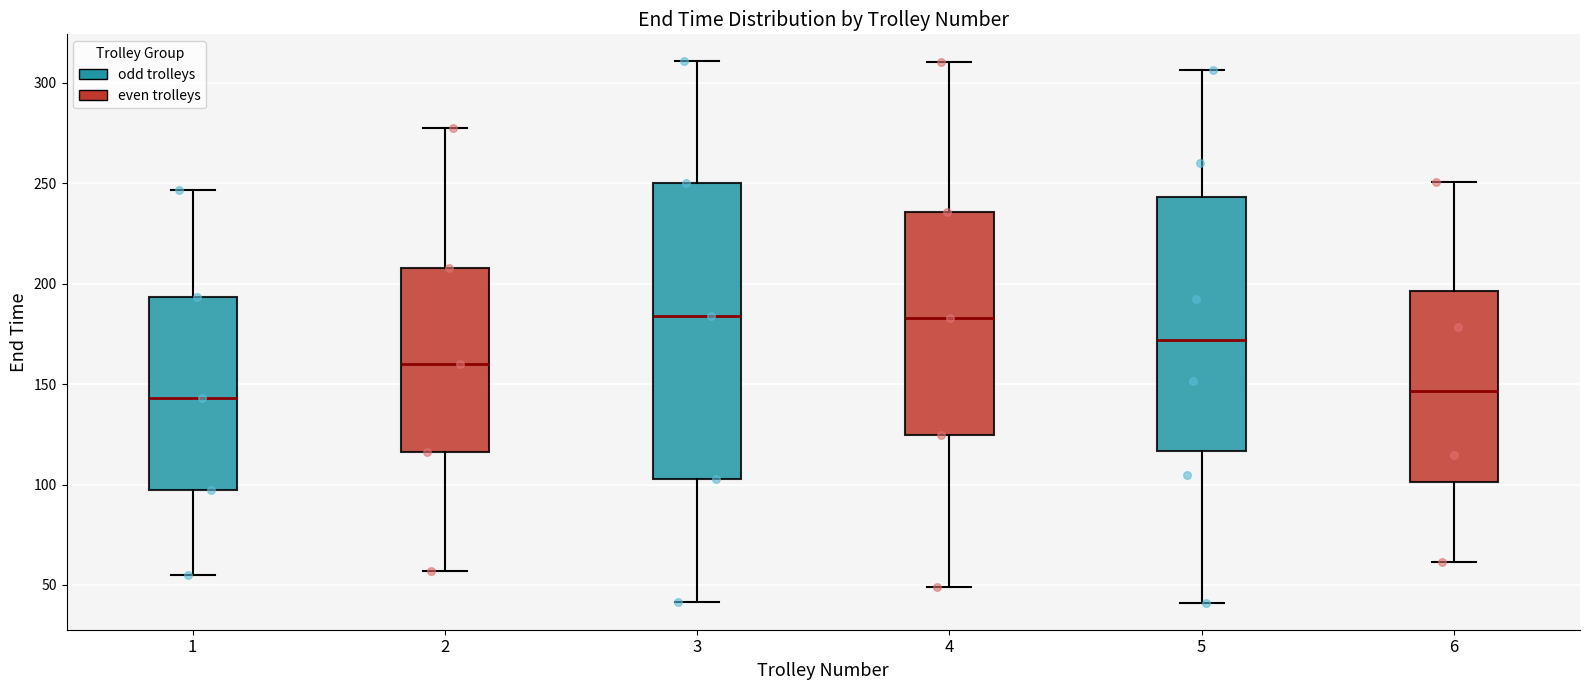

Reading left to right, transcribe this box plot: for each box, give where its median line is, the range the box spans, and where its two whiskers end, as read against the y-axis. The values are not printed on the chart, so give them approximately, as read against the axis.

1: median 145, box 95 to 195, whiskers 55 to 245
2: median 160, box 115 to 210, whiskers 55 to 280
3: median 185, box 105 to 250, whiskers 40 to 310
4: median 185, box 125 to 235, whiskers 50 to 310
5: median 170, box 115 to 245, whiskers 40 to 305
6: median 145, box 100 to 195, whiskers 60 to 250